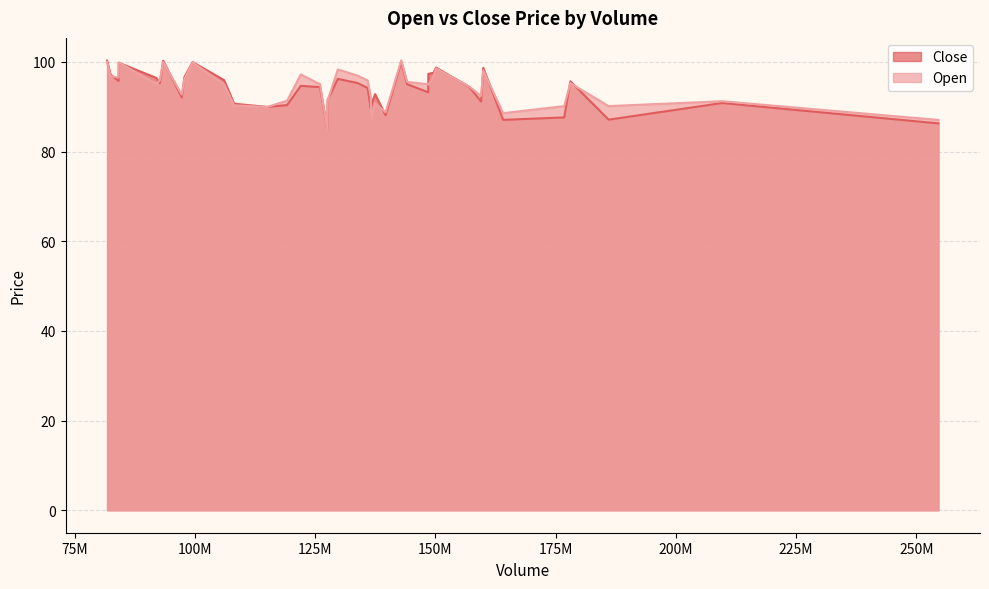

Does the chart have visible grid lines?

Yes